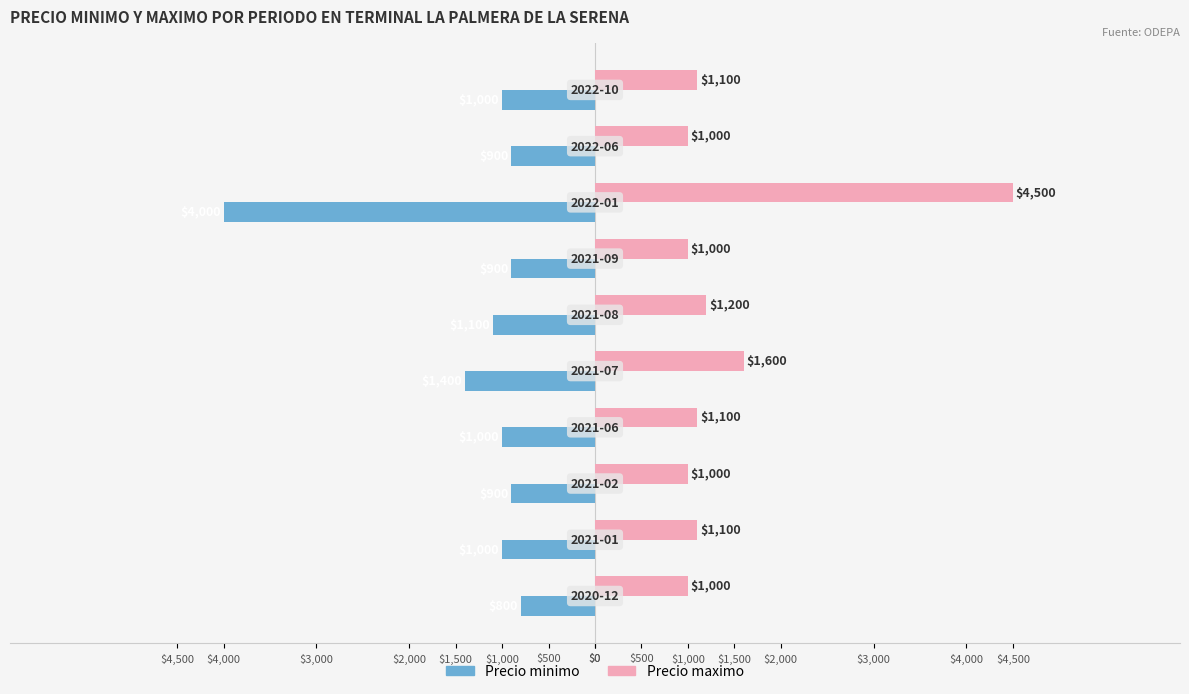

At how many categories does at least one series exceed 2285?

1